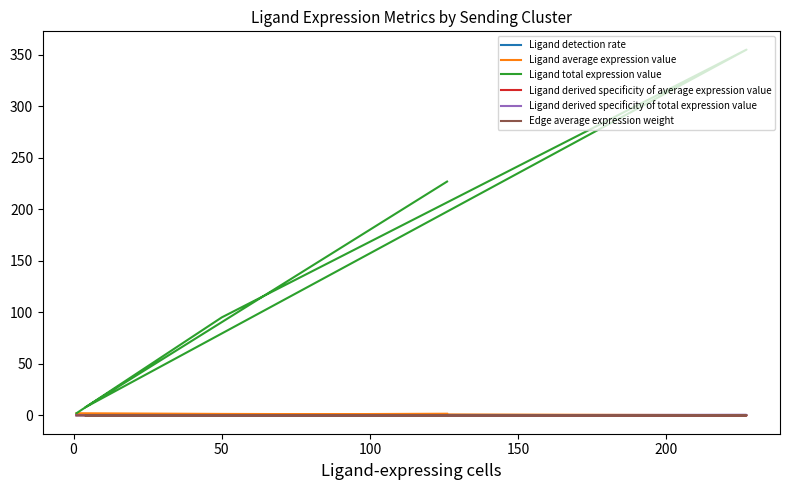

What is the value of the Ligand derived specificity of total expression value point at the 1st from the left?

0.3